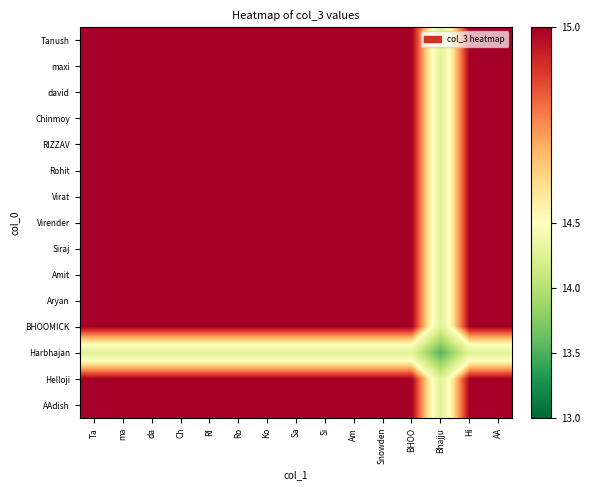

Reading right to left, transcribe all the data shown in this chart.

Tanush: AA=15.0	Hi=15.0	Bhajju=14.3	BHOO=15.0	Snowden=15.0	Am=15.0	Si=15.0	Sa=15.0	Ko=15.0	Ro=15.0	RI=15.0	Ch=15.0	da=15.0	ma=15.0	Ta=15.0
maxi: AA=15.0	Hi=15.0	Bhajju=14.3	BHOO=15.0	Snowden=15.0	Am=15.0	Si=15.0	Sa=15.0	Ko=15.0	Ro=15.0	RI=15.0	Ch=15.0	da=15.0	ma=15.0	Ta=15.0
david: AA=15.0	Hi=15.0	Bhajju=14.3	BHOO=15.0	Snowden=15.0	Am=15.0	Si=15.0	Sa=15.0	Ko=15.0	Ro=15.0	RI=15.0	Ch=15.0	da=15.0	ma=15.0	Ta=15.0
Chinmoy: AA=15.0	Hi=15.0	Bhajju=14.3	BHOO=15.0	Snowden=15.0	Am=15.0	Si=15.0	Sa=15.0	Ko=15.0	Ro=15.0	RI=15.0	Ch=15.0	da=15.0	ma=15.0	Ta=15.0
RIZZAV: AA=15.0	Hi=15.0	Bhajju=14.3	BHOO=15.0	Snowden=15.0	Am=15.0	Si=15.0	Sa=15.0	Ko=15.0	Ro=15.0	RI=15.0	Ch=15.0	da=15.0	ma=15.0	Ta=15.0
Rohit: AA=15.0	Hi=15.0	Bhajju=14.3	BHOO=15.0	Snowden=15.0	Am=15.0	Si=15.0	Sa=15.0	Ko=15.0	Ro=15.0	RI=15.0	Ch=15.0	da=15.0	ma=15.0	Ta=15.0
Virat: AA=15.0	Hi=15.0	Bhajju=14.3	BHOO=15.0	Snowden=15.0	Am=15.0	Si=15.0	Sa=15.0	Ko=15.0	Ro=15.0	RI=15.0	Ch=15.0	da=15.0	ma=15.0	Ta=15.0
Virender: AA=15.0	Hi=15.0	Bhajju=14.3	BHOO=15.0	Snowden=15.0	Am=15.0	Si=15.0	Sa=15.0	Ko=15.0	Ro=15.0	RI=15.0	Ch=15.0	da=15.0	ma=15.0	Ta=15.0
Siraj: AA=15.0	Hi=15.0	Bhajju=14.3	BHOO=15.0	Snowden=15.0	Am=15.0	Si=15.0	Sa=15.0	Ko=15.0	Ro=15.0	RI=15.0	Ch=15.0	da=15.0	ma=15.0	Ta=15.0
Amit: AA=15.0	Hi=15.0	Bhajju=14.3	BHOO=15.0	Snowden=15.0	Am=15.0	Si=15.0	Sa=15.0	Ko=15.0	Ro=15.0	RI=15.0	Ch=15.0	da=15.0	ma=15.0	Ta=15.0
Aryan: AA=15.0	Hi=15.0	Bhajju=14.3	BHOO=15.0	Snowden=15.0	Am=15.0	Si=15.0	Sa=15.0	Ko=15.0	Ro=15.0	RI=15.0	Ch=15.0	da=15.0	ma=15.0	Ta=15.0
BHOOMICK: AA=15.0	Hi=15.0	Bhajju=14.3	BHOO=15.0	Snowden=15.0	Am=15.0	Si=15.0	Sa=15.0	Ko=15.0	Ro=15.0	RI=15.0	Ch=15.0	da=15.0	ma=15.0	Ta=15.0
Harbhajan: AA=14.3	Hi=14.3	Bhajju=13.5	BHOO=14.3	Snowden=14.3	Am=14.3	Si=14.3	Sa=14.3	Ko=14.3	Ro=14.3	RI=14.3	Ch=14.3	da=14.3	ma=14.3	Ta=14.3
Helloji: AA=15.0	Hi=15.0	Bhajju=14.3	BHOO=15.0	Snowden=15.0	Am=15.0	Si=15.0	Sa=15.0	Ko=15.0	Ro=15.0	RI=15.0	Ch=15.0	da=15.0	ma=15.0	Ta=15.0
AAdish: AA=15.0	Hi=15.0	Bhajju=14.3	BHOO=15.0	Snowden=15.0	Am=15.0	Si=15.0	Sa=15.0	Ko=15.0	Ro=15.0	RI=15.0	Ch=15.0	da=15.0	ma=15.0	Ta=15.0